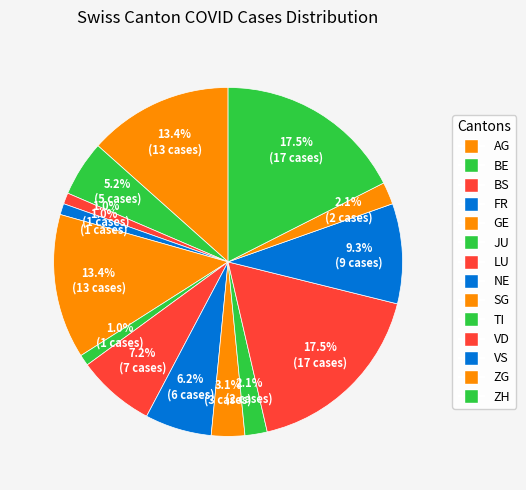

To the nearest percent, what percentage of the pie is AG?

13%